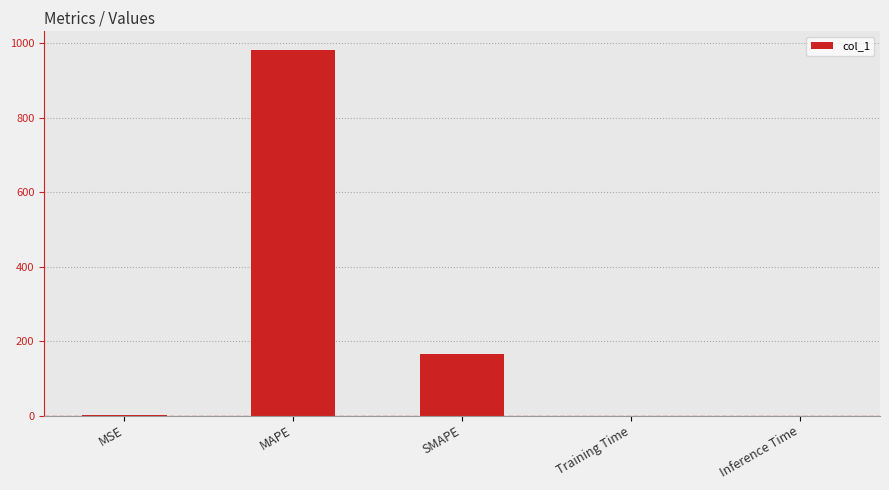

Is it true that the value at Training Time is 0.0?

True